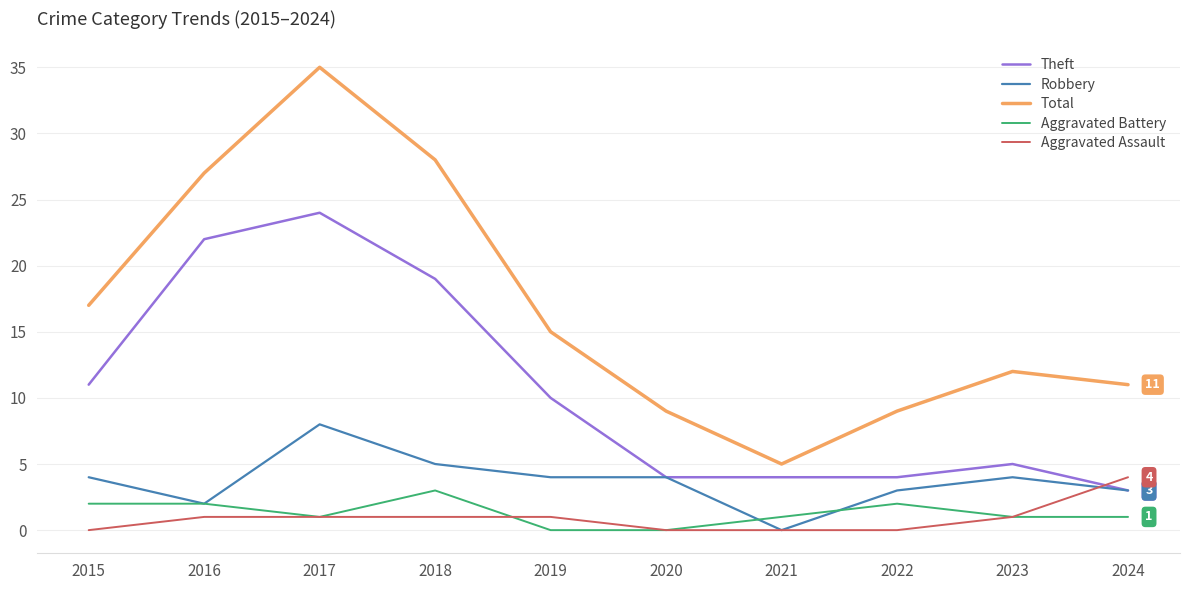

How many positive values does the Robbery series have?

9